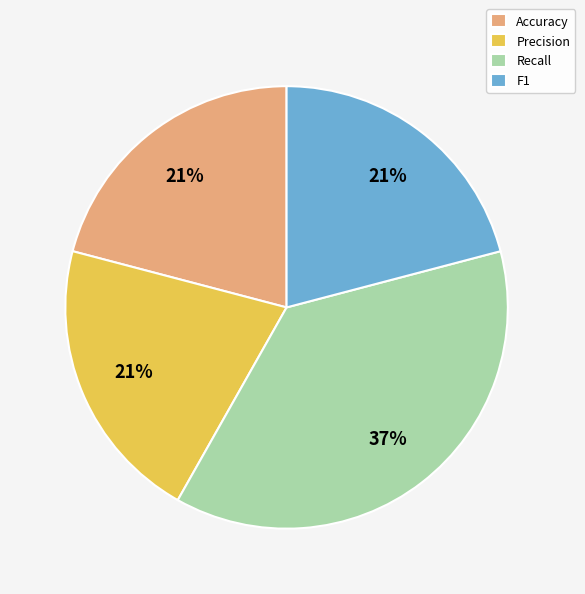

The F1 slice represents 14% of the pie. True or false?

False